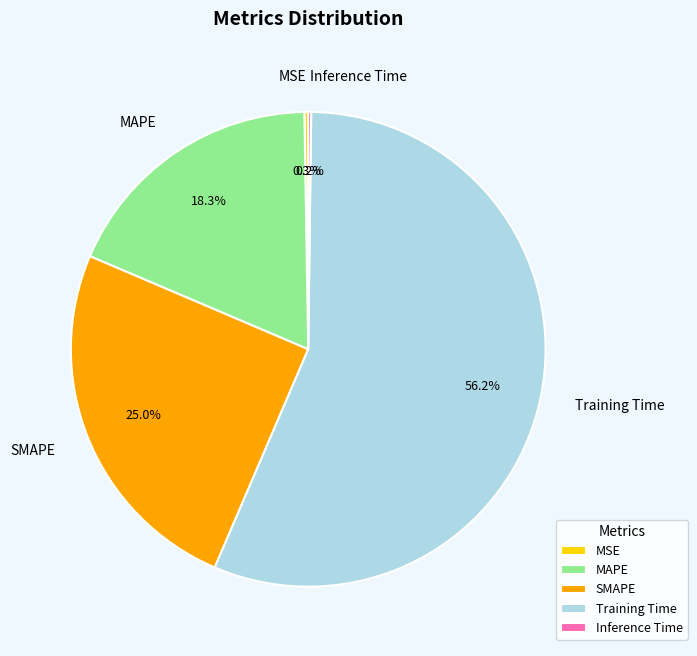

What portion of the pie excludes MAPE?

81.7%